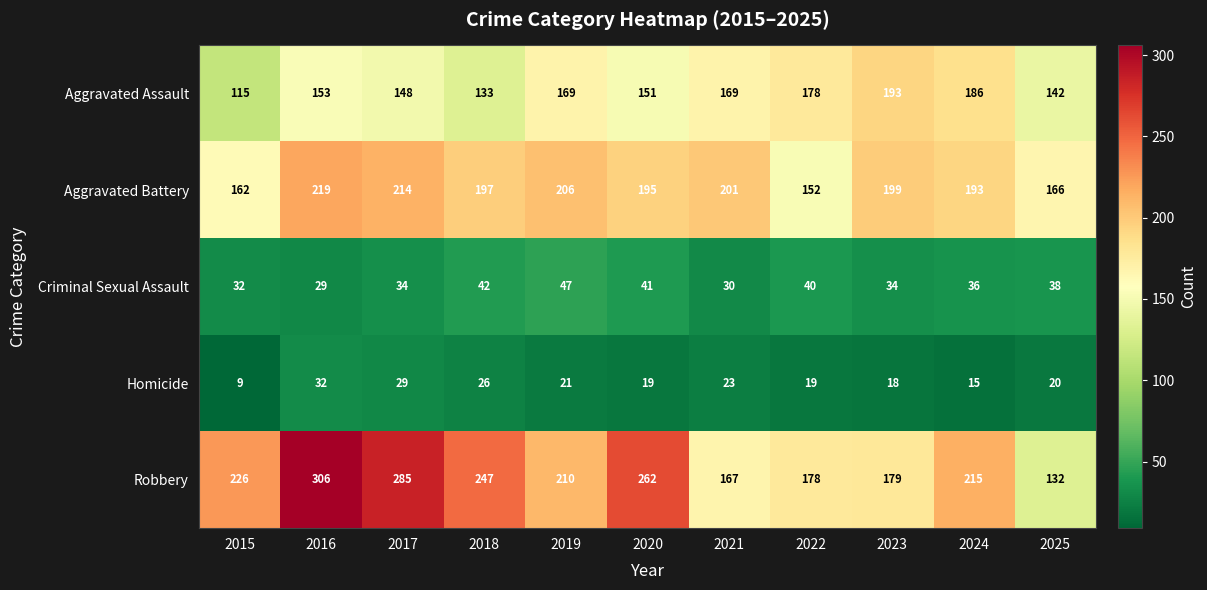

Rank the series at 2018 from lowest to highest value.

Homicide, Criminal Sexual Assault, Aggravated Assault, Aggravated Battery, Robbery